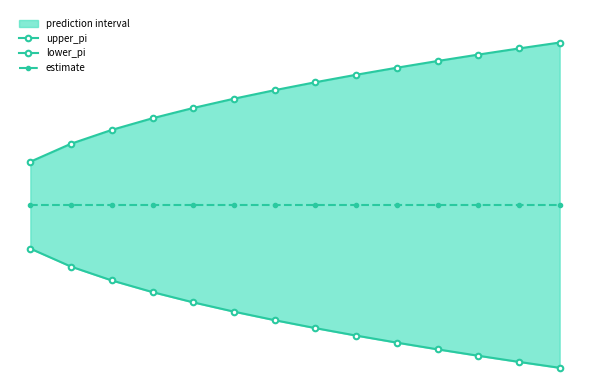

The value of lower_pi at 6 is 6.5. True or false?

False